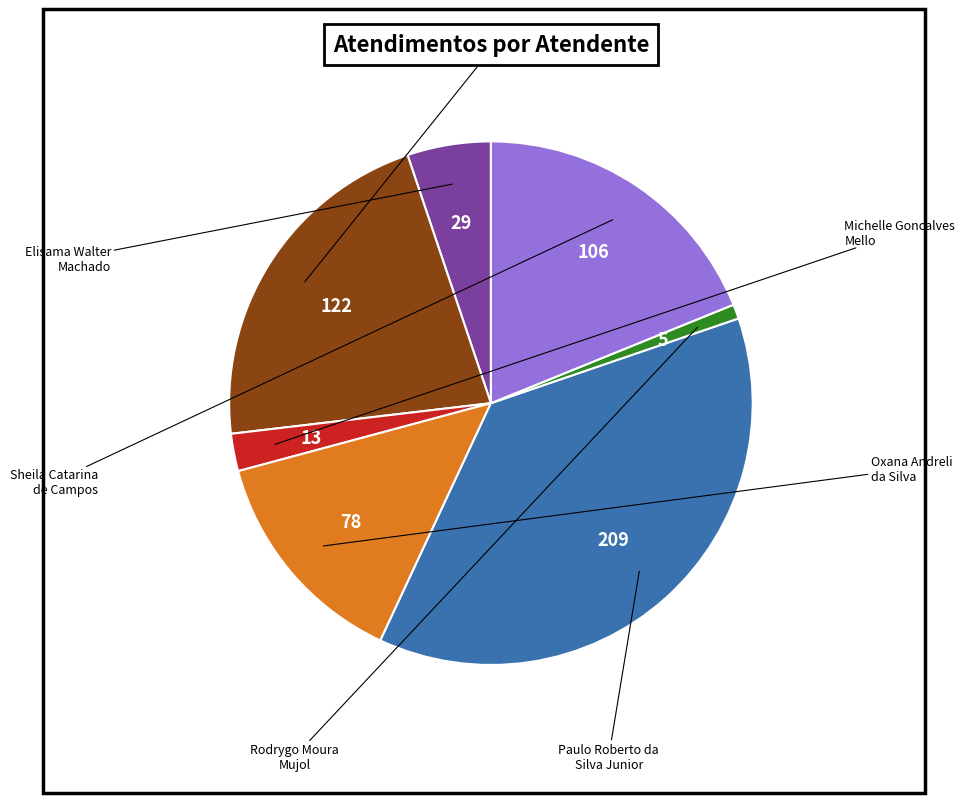

Does any single category account for the majority?

No